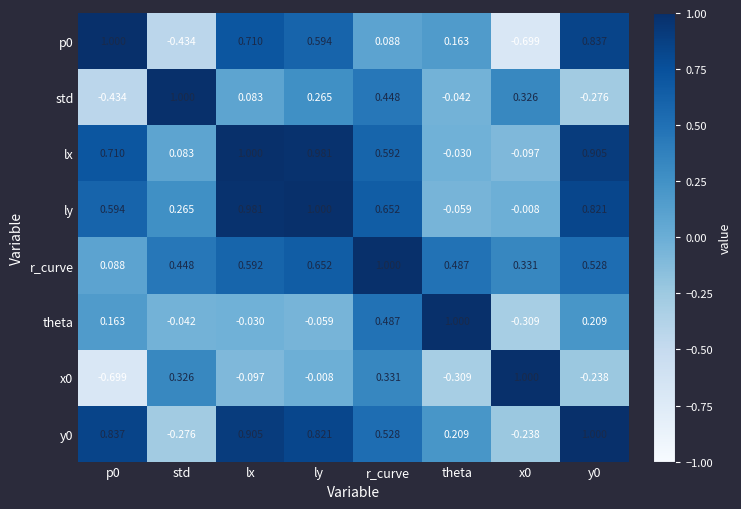

Which series changed the most between p0 and ly?

std